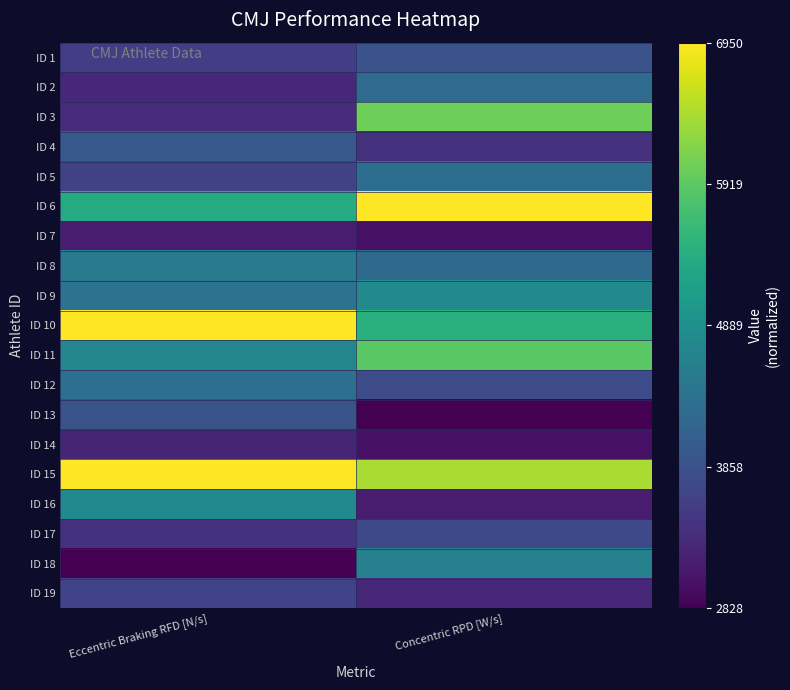

What is the total value across all series at Concentric RPD [W/s]?

7.1